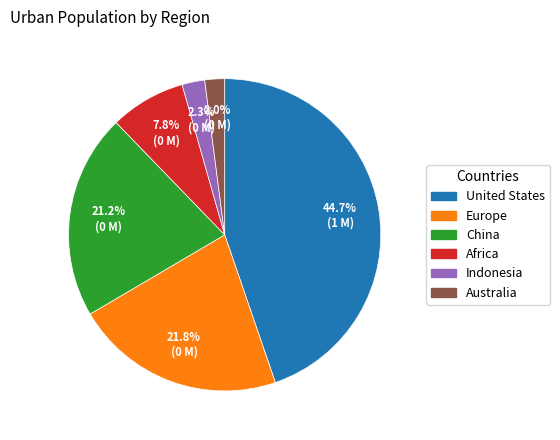

What percentage is the Africa slice, to the nearest percent?

8%